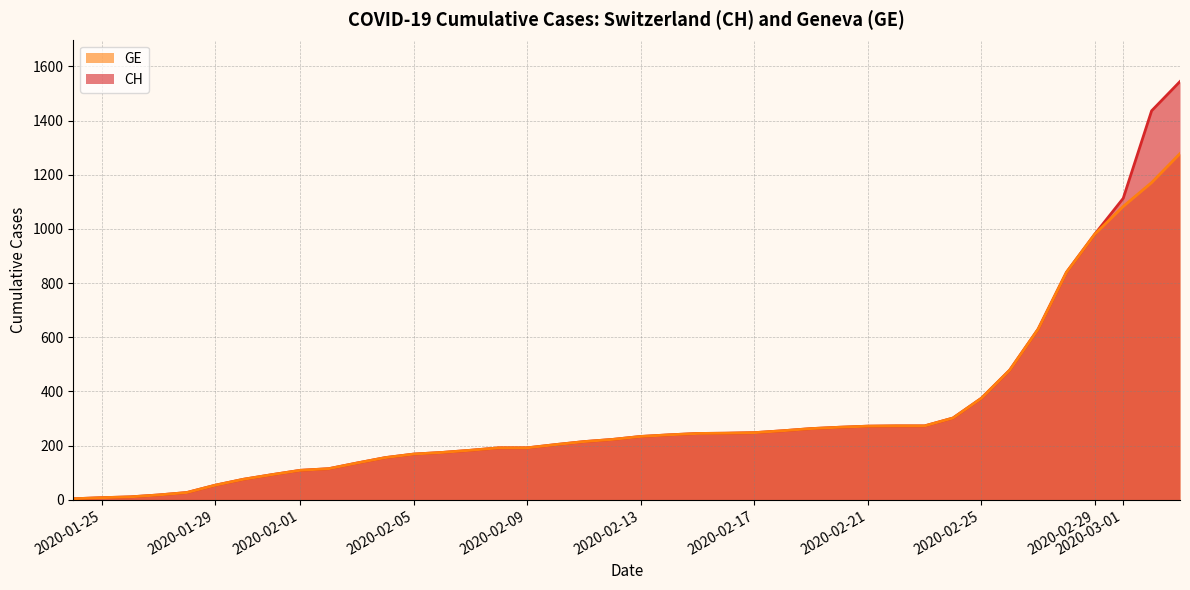

Between 2020-01-27 and 2020-03-03, which series saw the biggest shift?

CH